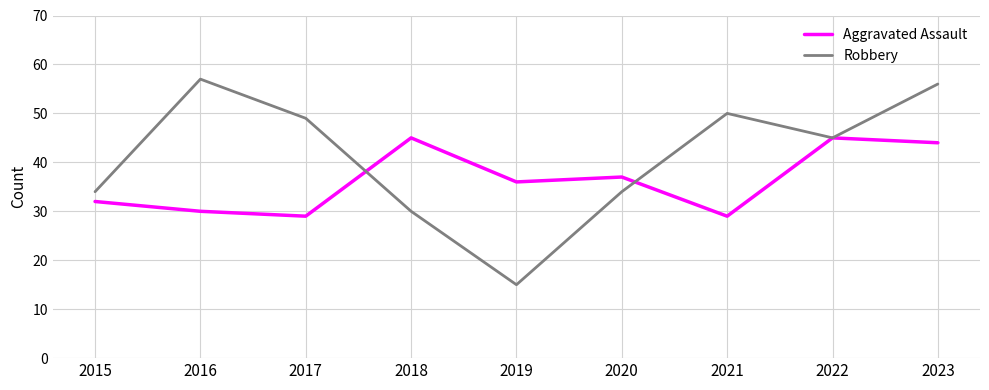

Read the Robbery value at 2022, to the nearest 5.

45